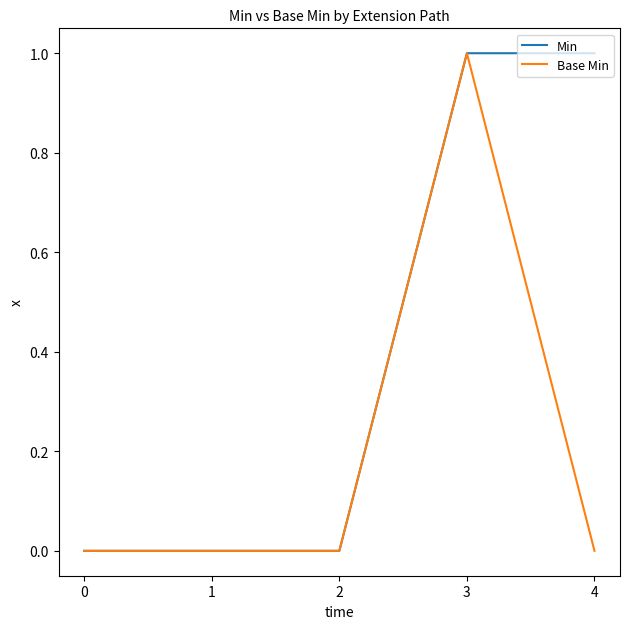

At which category is the sum across all series the highest?

3